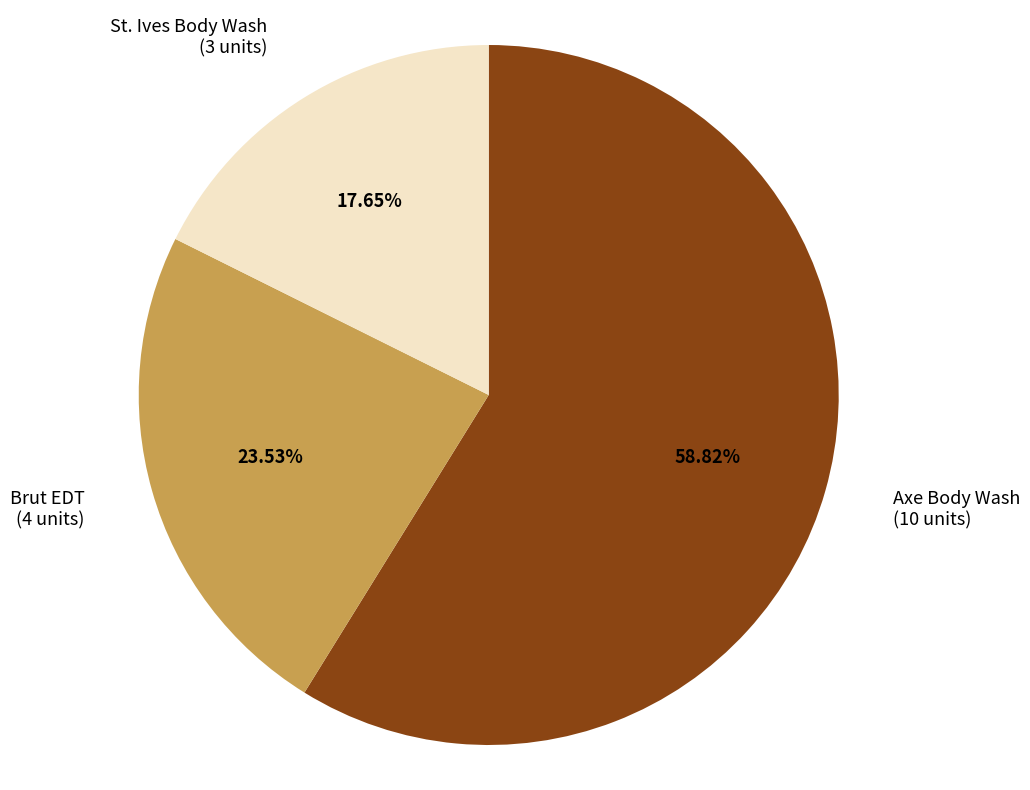

Combined, do Axe Body Wash and Brut EDT account for over 50%?

Yes